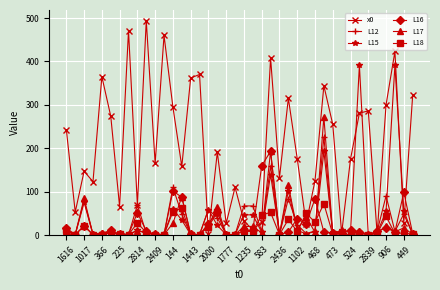

What is the value of the L18 point at the 13th from the left?

53.8